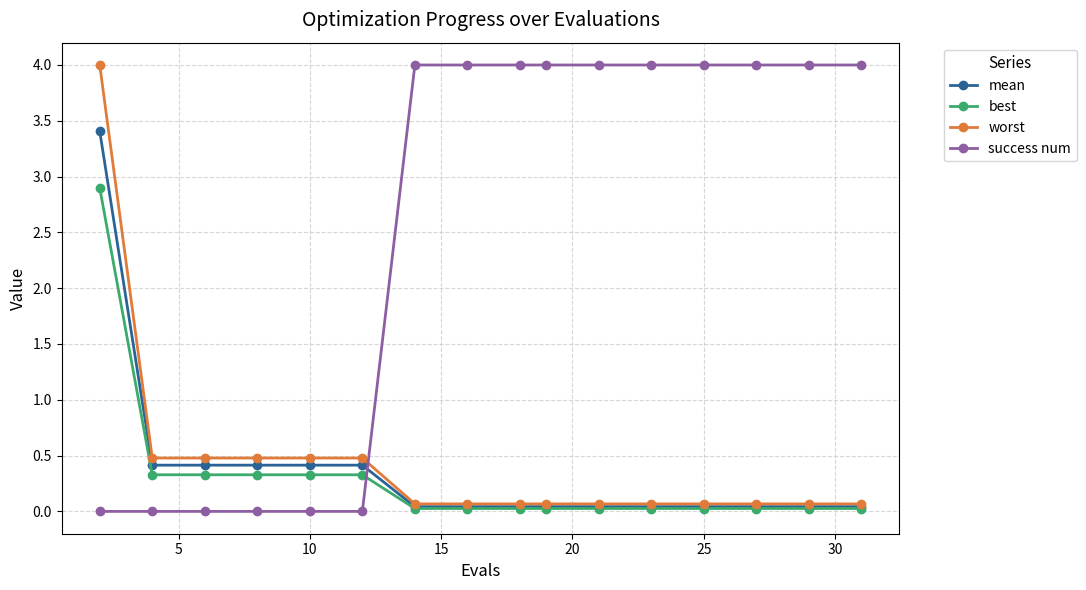

What is the value of the best point at the 6th from the left?

0.3